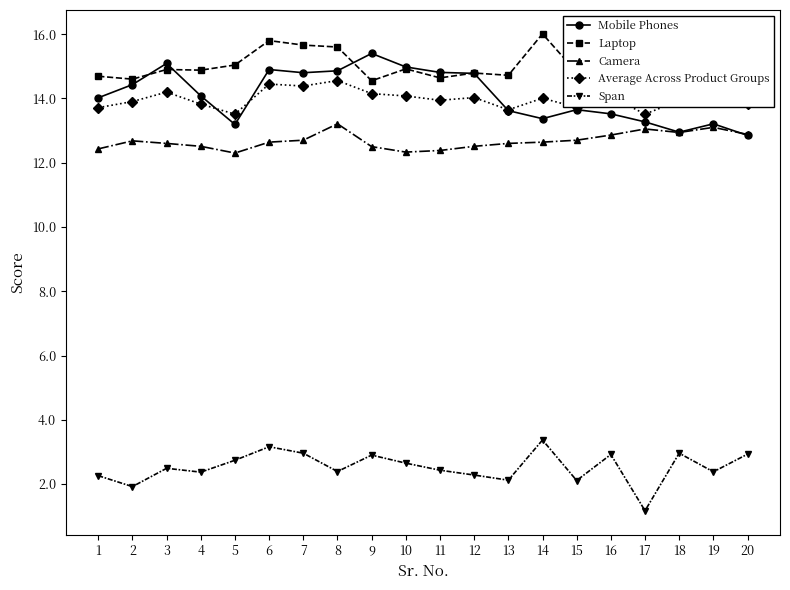

Which series has the largest total across all categories?

Laptop